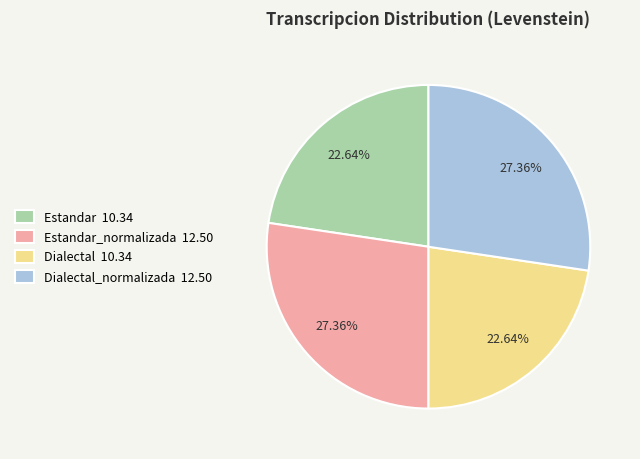

Is there a majority slice in this chart?

No